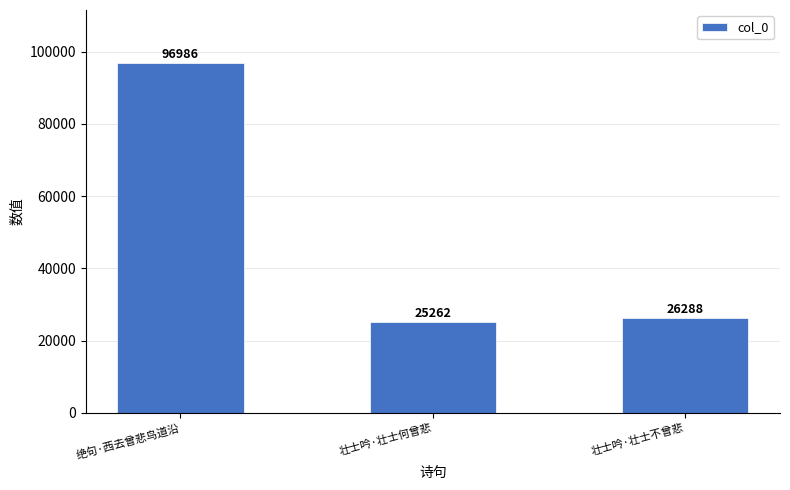

Which category has the lowest value across all series?

壮士吟·壮士何曾悲